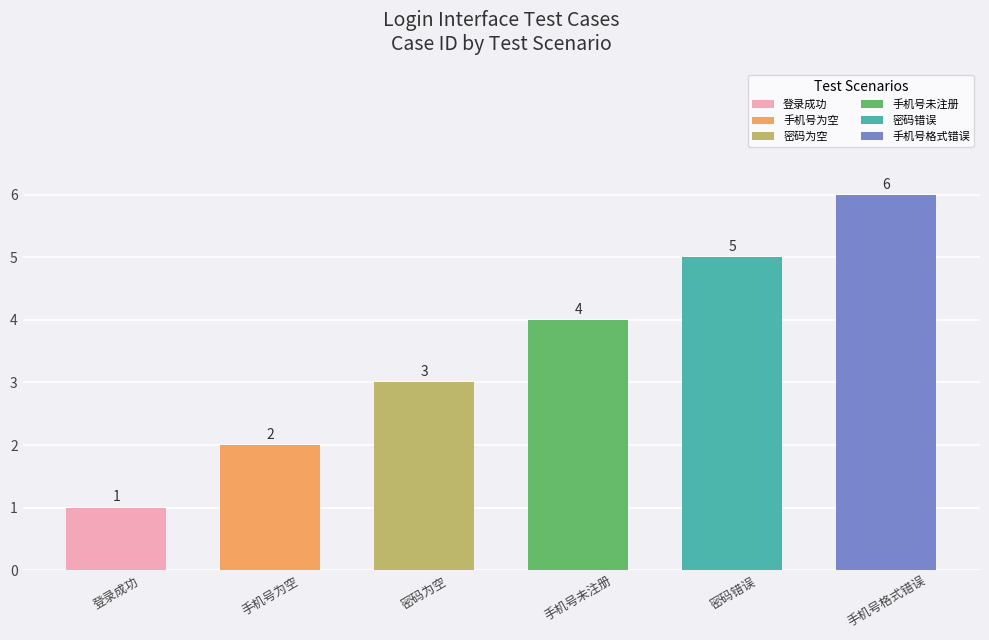

List the labels in order of value, largest first.

手机号格式错误, 密码错误, 手机号未注册, 密码为空, 手机号为空, 登录成功